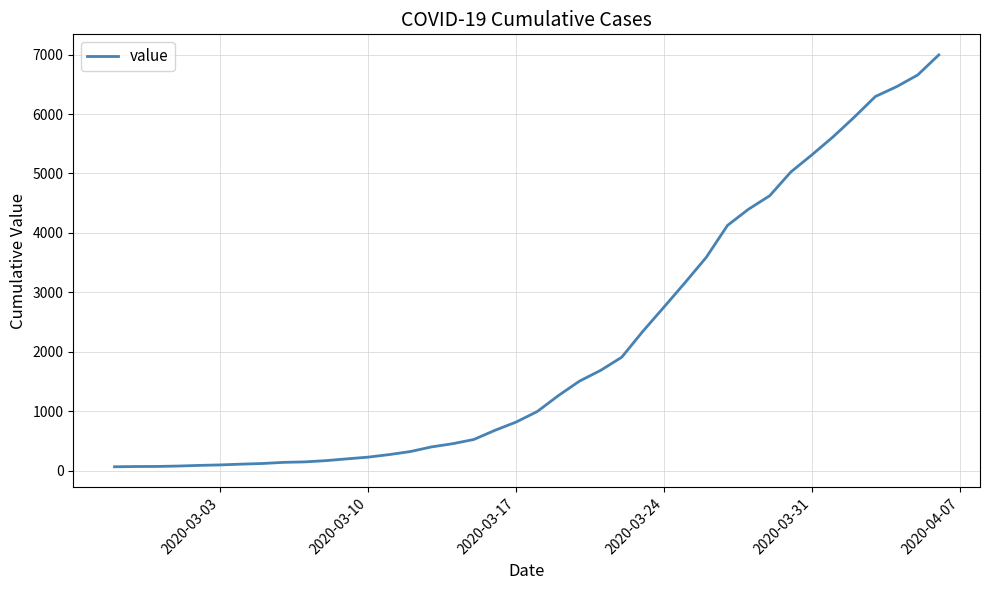

What is the greatest value displayed?

6995